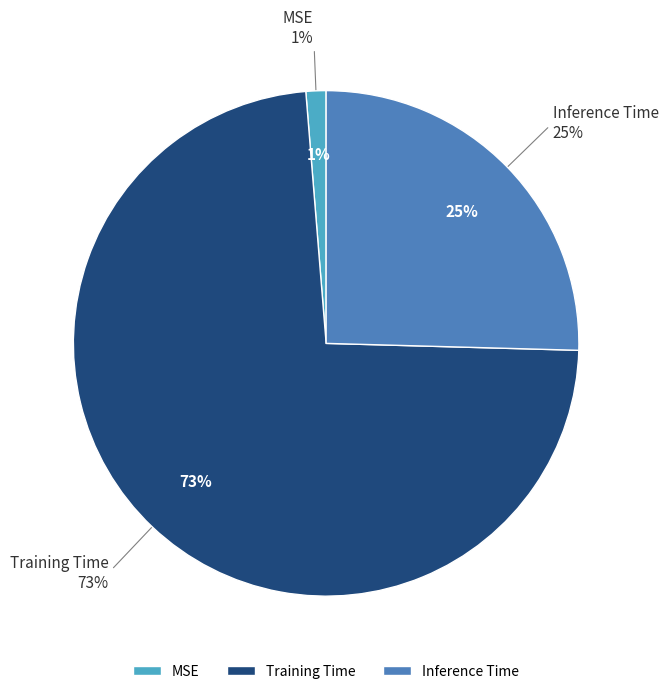

Count the number of slices in the pie.

3